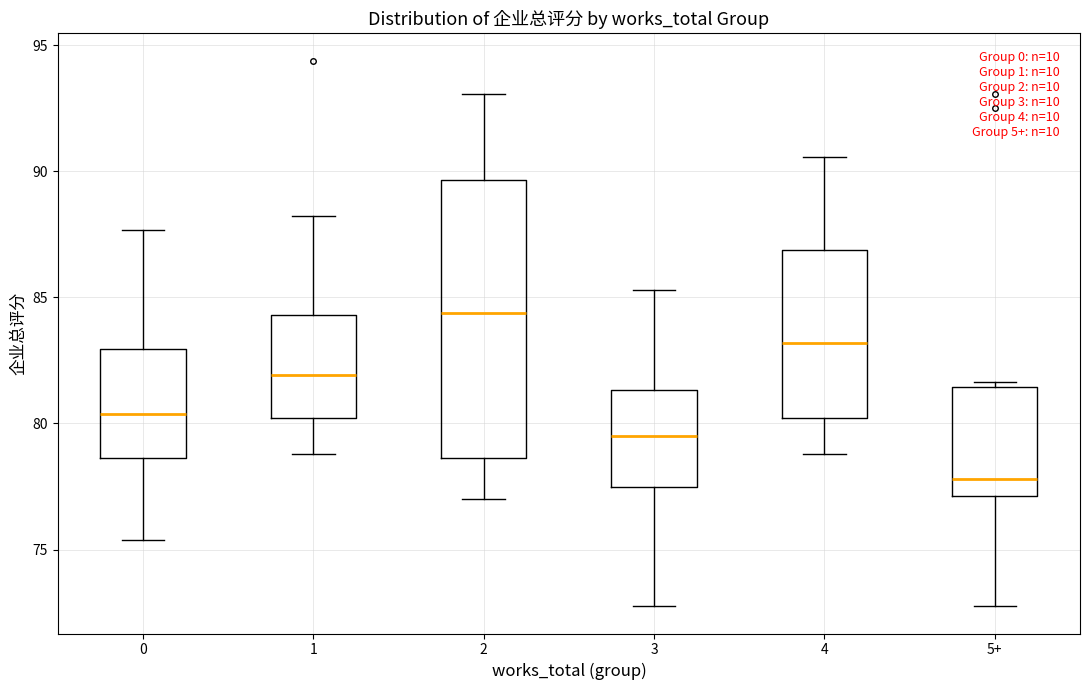

Reading left to right, transcribe this box plot: for each box, give where its median line is, the range the box spans, and where its two whiskers end, as read against the y-axis. The values are not printed on the chart, so give them approximately, as read against the axis.

0: median 80.5, box 78.5 to 83.0, whiskers 75.5 to 87.5
1: median 82.0, box 80.0 to 84.5, whiskers 79.0 to 88.0
2: median 84.5, box 78.5 to 89.5, whiskers 77.0 to 93.0
3: median 79.5, box 77.5 to 81.5, whiskers 73.0 to 85.5
4: median 83.0, box 80.0 to 87.0, whiskers 79.0 to 90.5
5+: median 78.0, box 77.0 to 81.5, whiskers 73.0 to 81.5 (just above the box's upper edge)